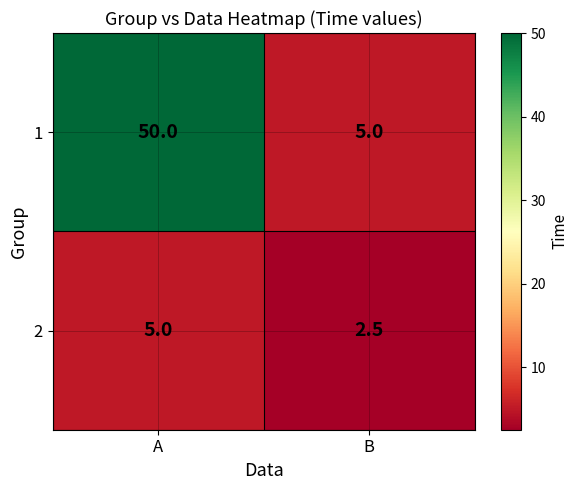

What is the greatest value displayed?

50.0